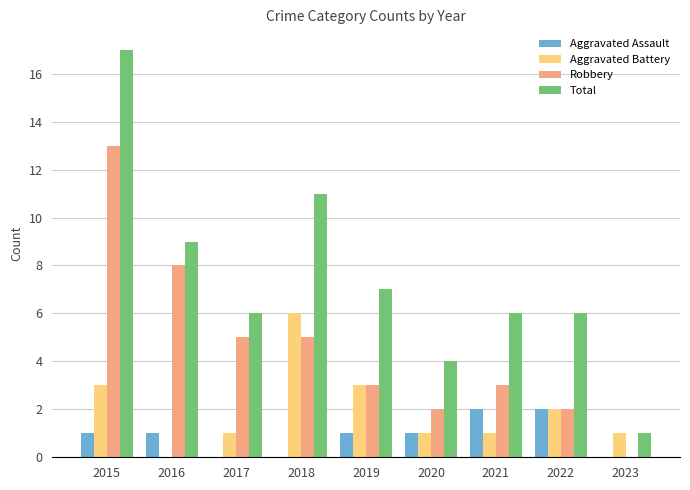

Reading left to right, extract all data points from this chart.

Aggravated Assault: 1	1	0	0	1	1	2	2	0
Aggravated Battery: 3	0	1	6	3	1	1	2	1
Robbery: 13	8	5	5	3	2	3	2	0
Total: 17	9	6	11	7	4	6	6	1